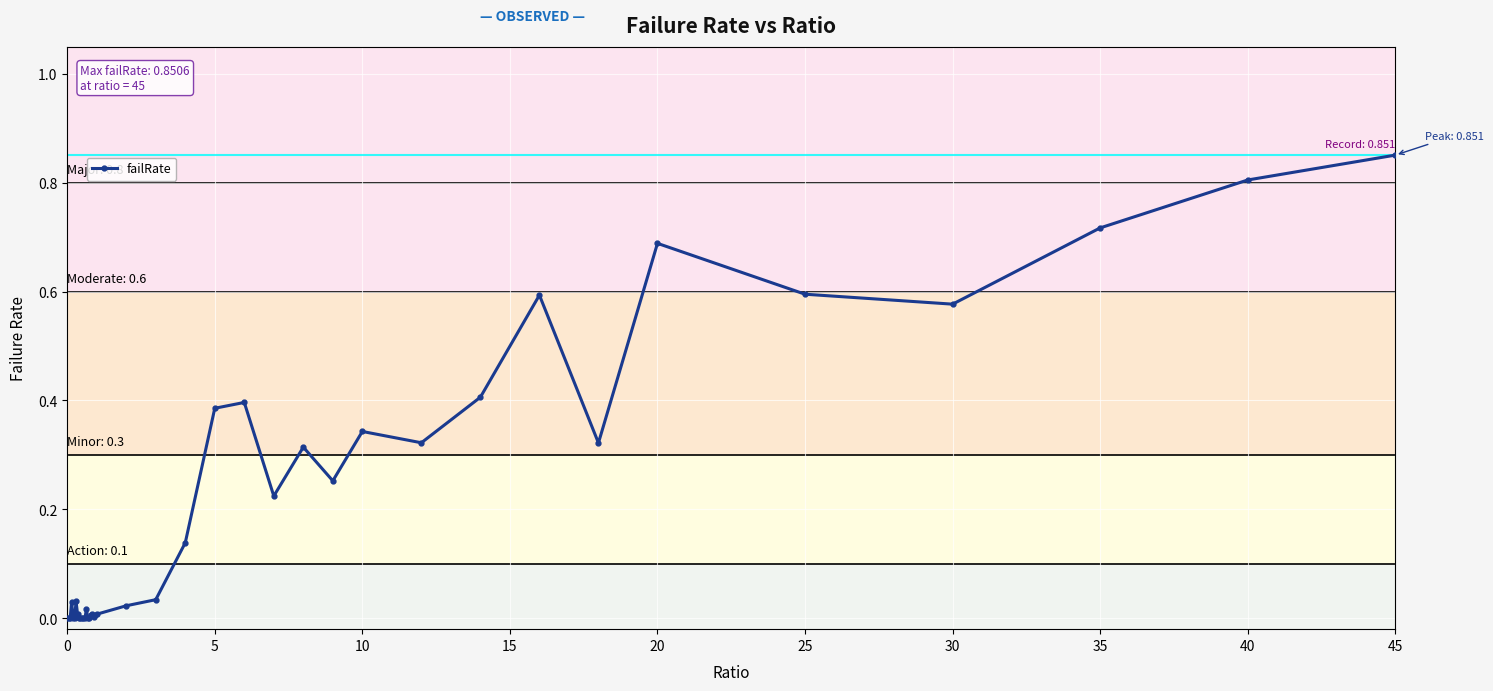

What is the sum of all values?

8.1